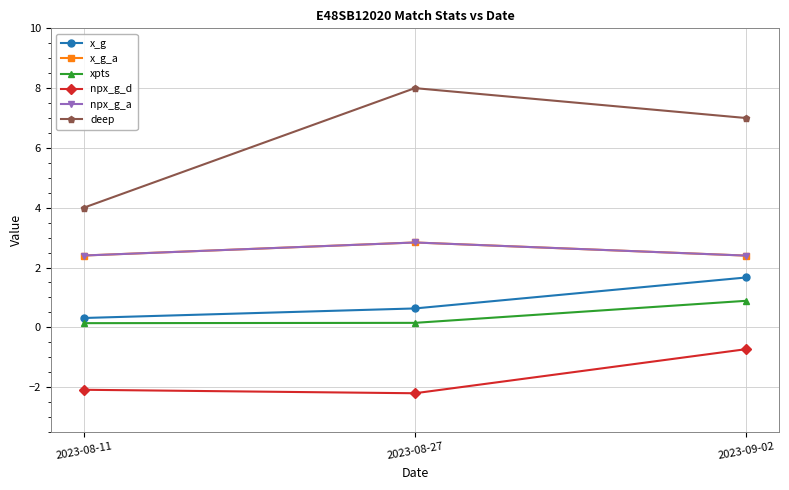

Rank the categories by x_g value from lowest to highest.

2023-08-11, 2023-08-27, 2023-09-02